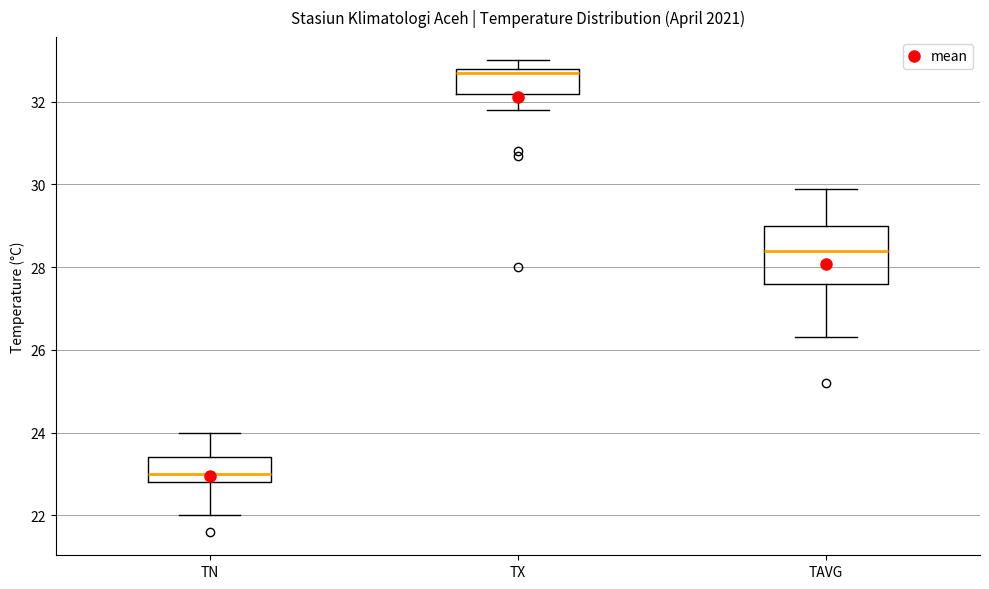

Where does the median line of the box for TAVG sit on the y-axis? The values are not printed on the chart, so give them approximately, as read against the axis.

28.4